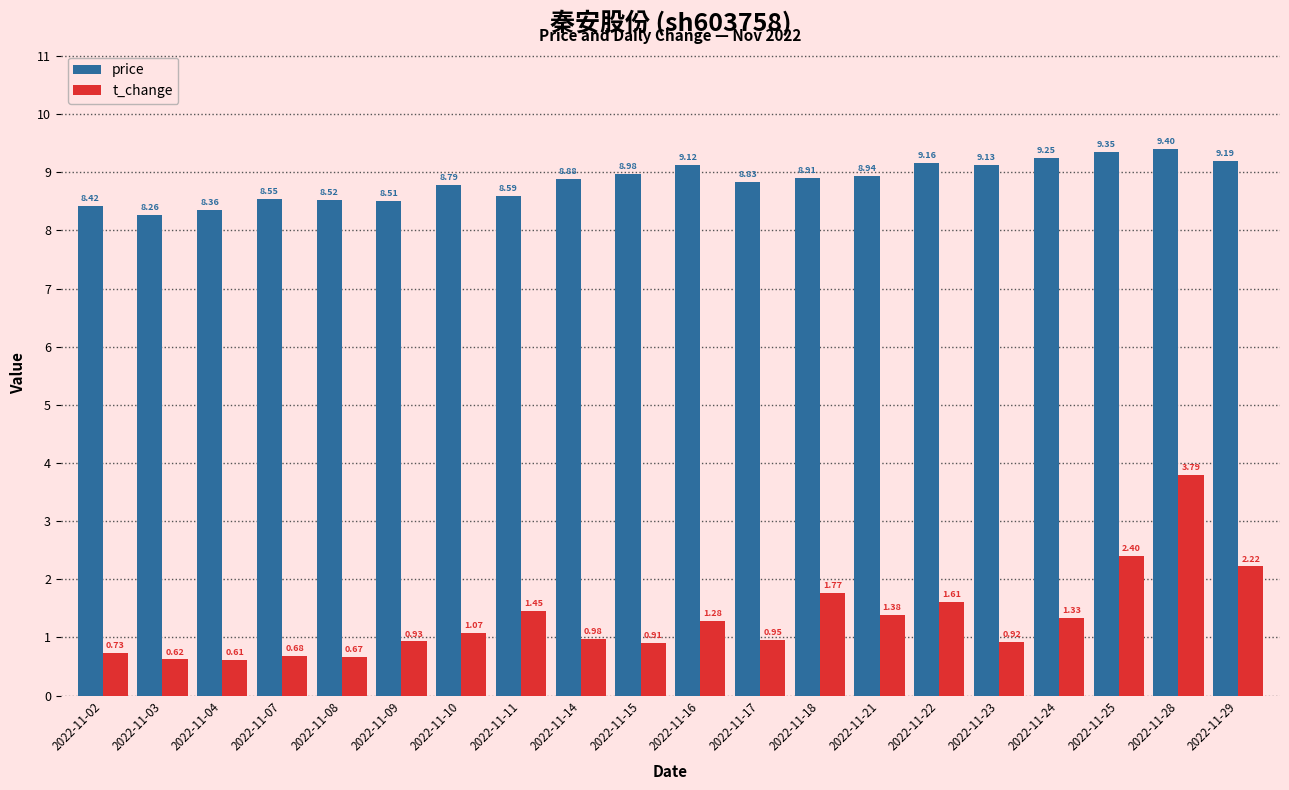

At which category is the sum across all series the highest?

2022-11-28